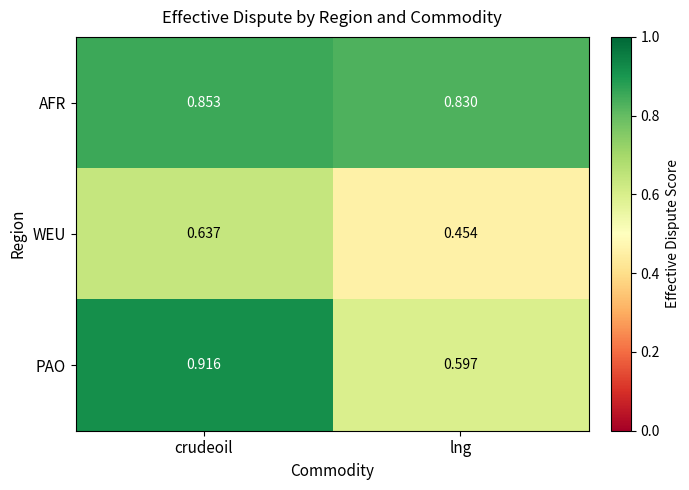

Between crudeoil and lng, which series saw the biggest shift?

PAO